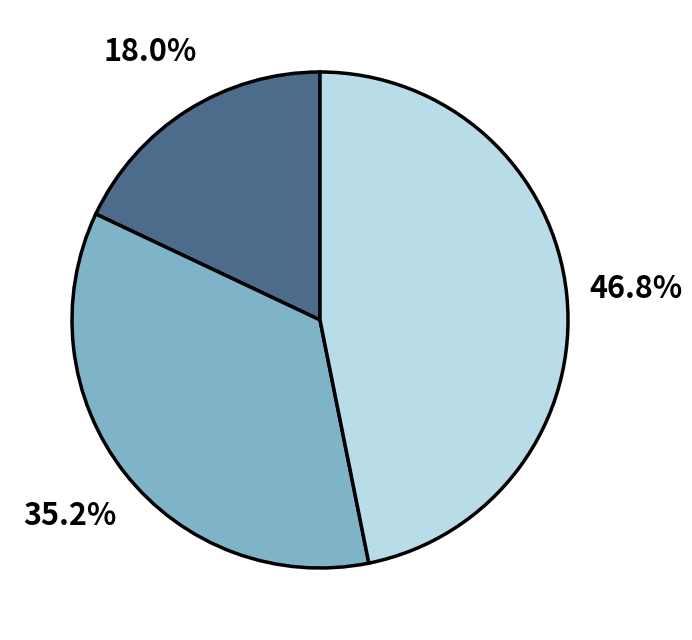

Is there a majority slice in this chart?

No